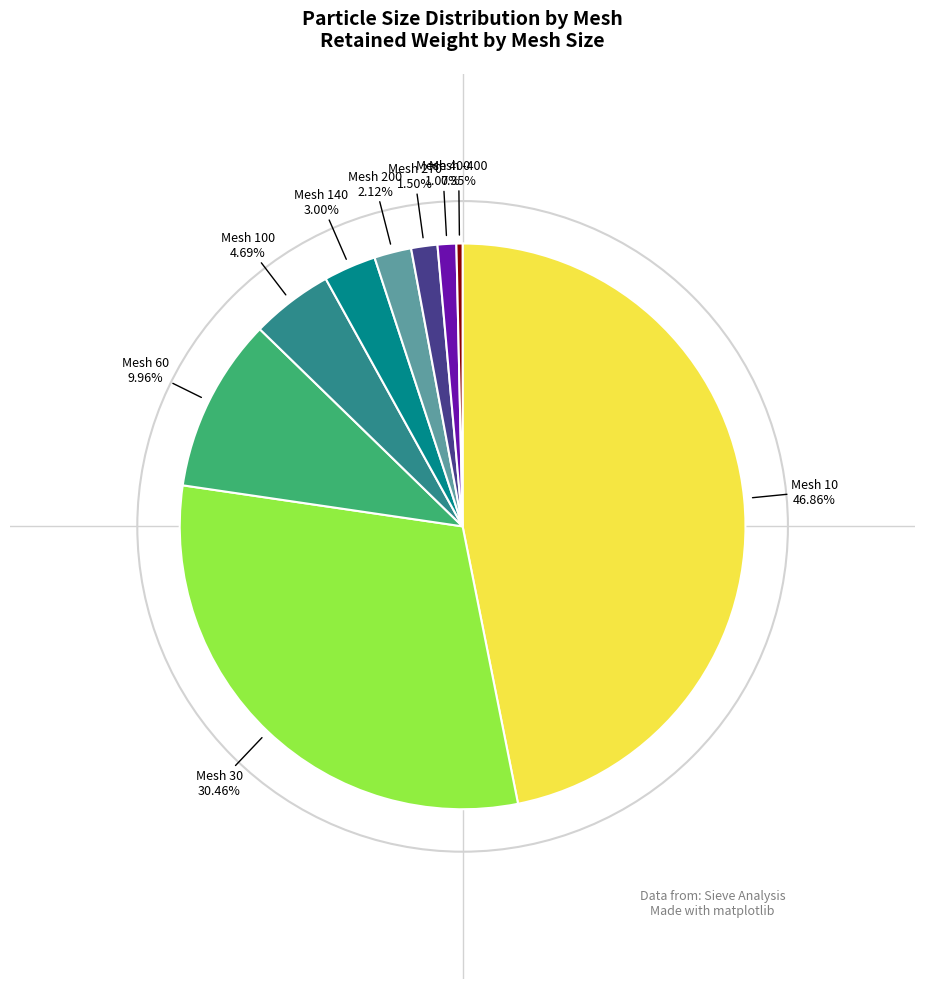

Does any single category account for the majority?

No